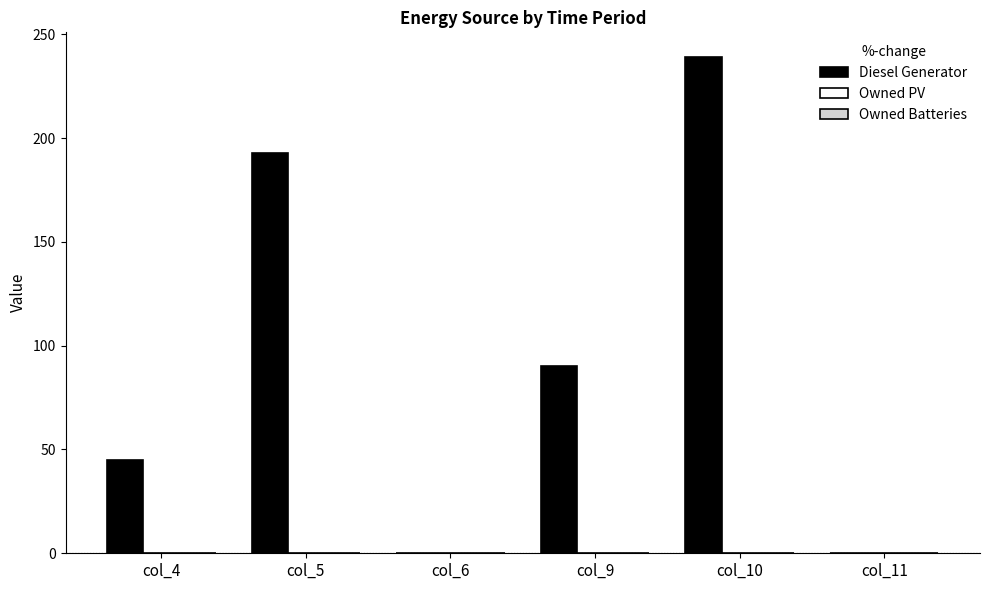

Are the bars horizontal?

No